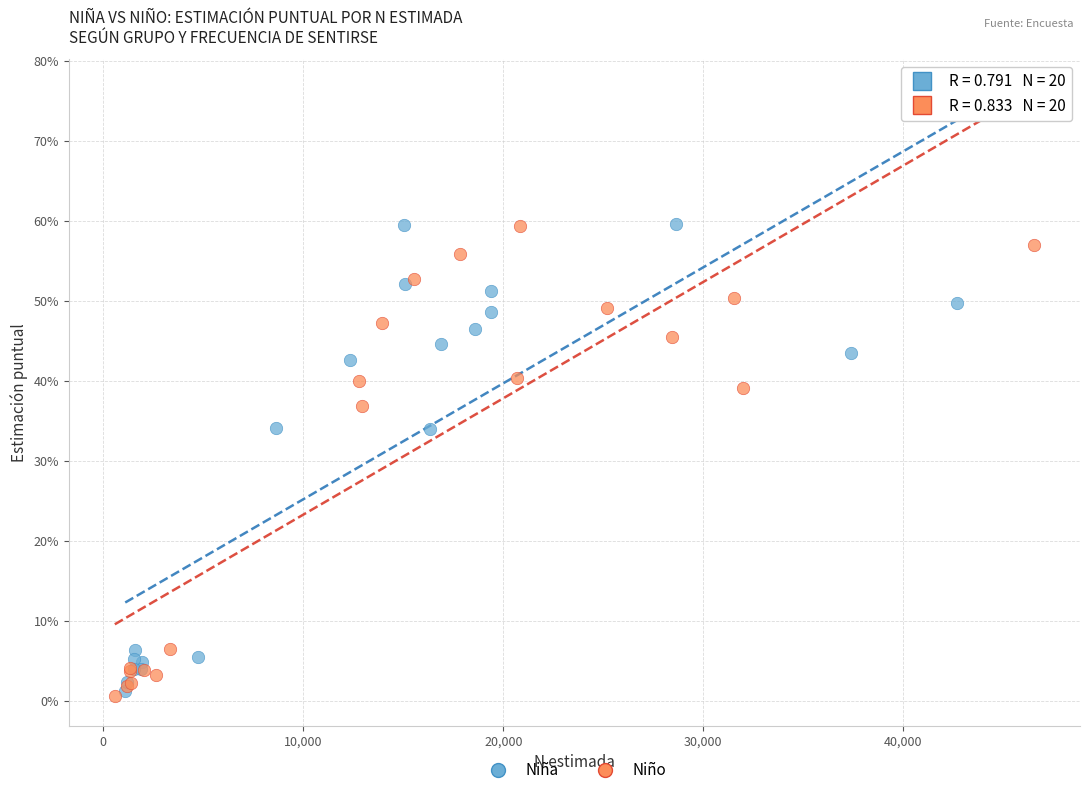

What are all the series names shown in the legend?

Niña, Niño